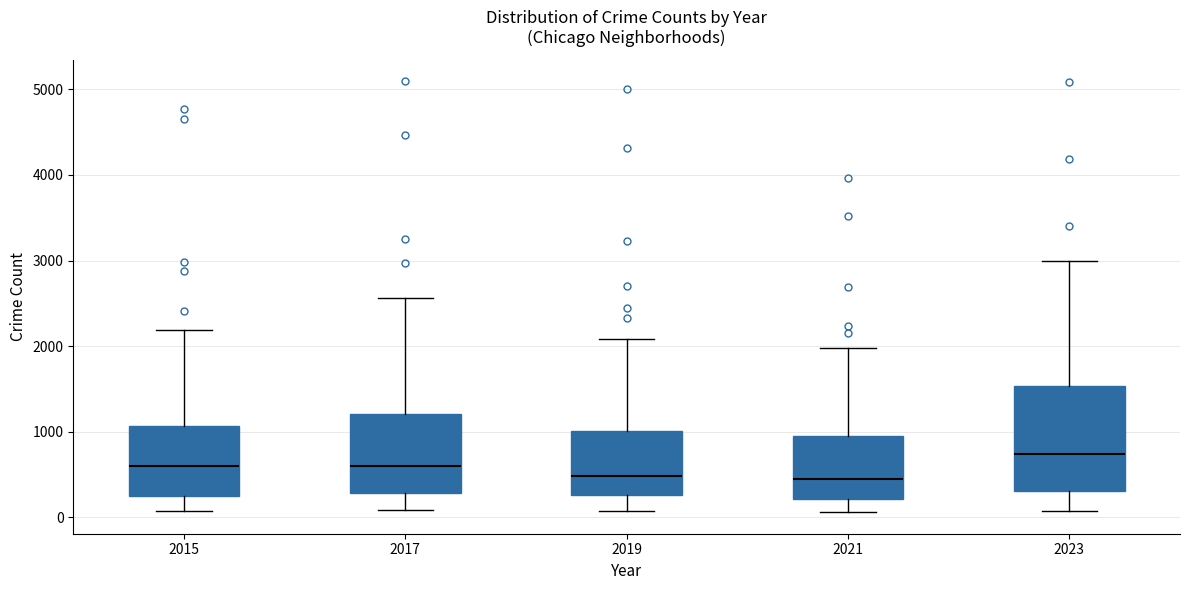

Reading left to right, transcribe this box plot: for each box, give where its median line is, the range the box spans, and where its two whiskers end, as read against the y-axis. The values are not printed on the chart, so give them approximately, as read against the axis.

2015: median 600, box 300 to 1100, whiskers 100 to 2200
2017: median 600, box 300 to 1200, whiskers 100 to 2600
2019: median 500, box 300 to 1000, whiskers 100 to 2100
2021: median 500, box 200 to 900, whiskers 100 to 2000
2023: median 700, box 300 to 1500, whiskers 100 to 3000